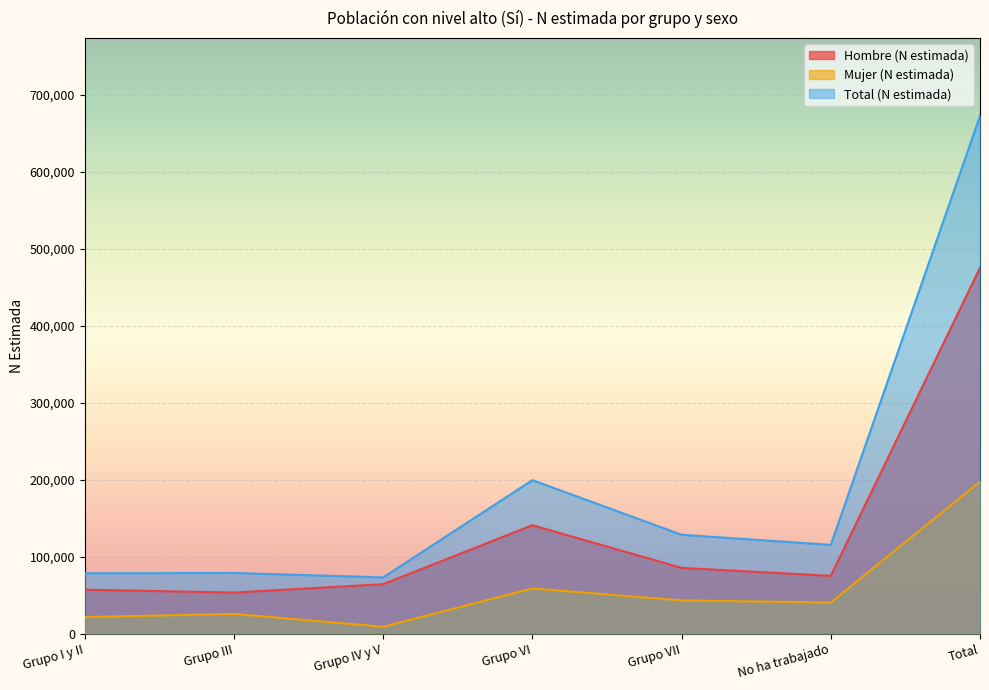

What is the smallest value displayed?

8813